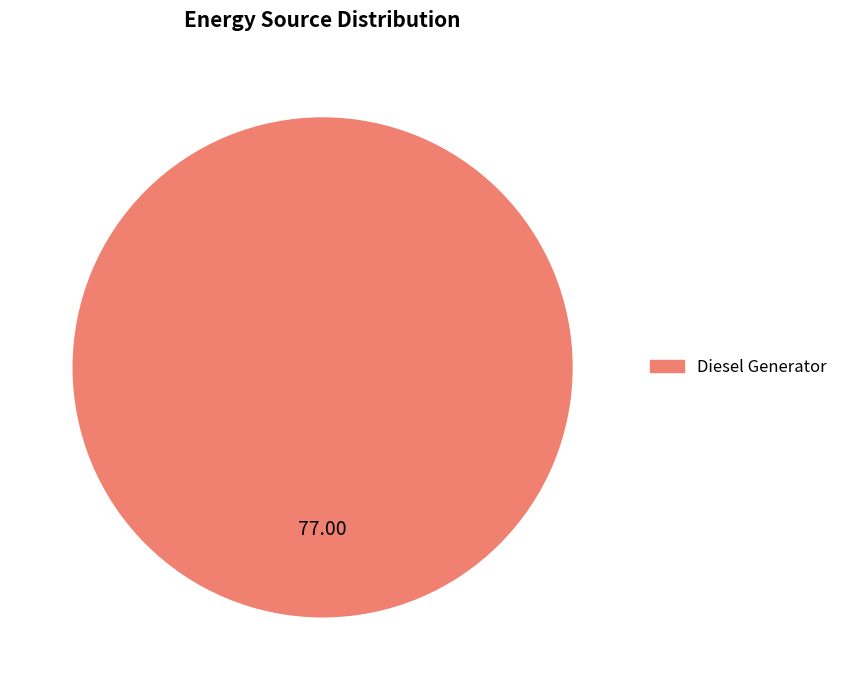

Is there a majority slice in this chart?

Yes